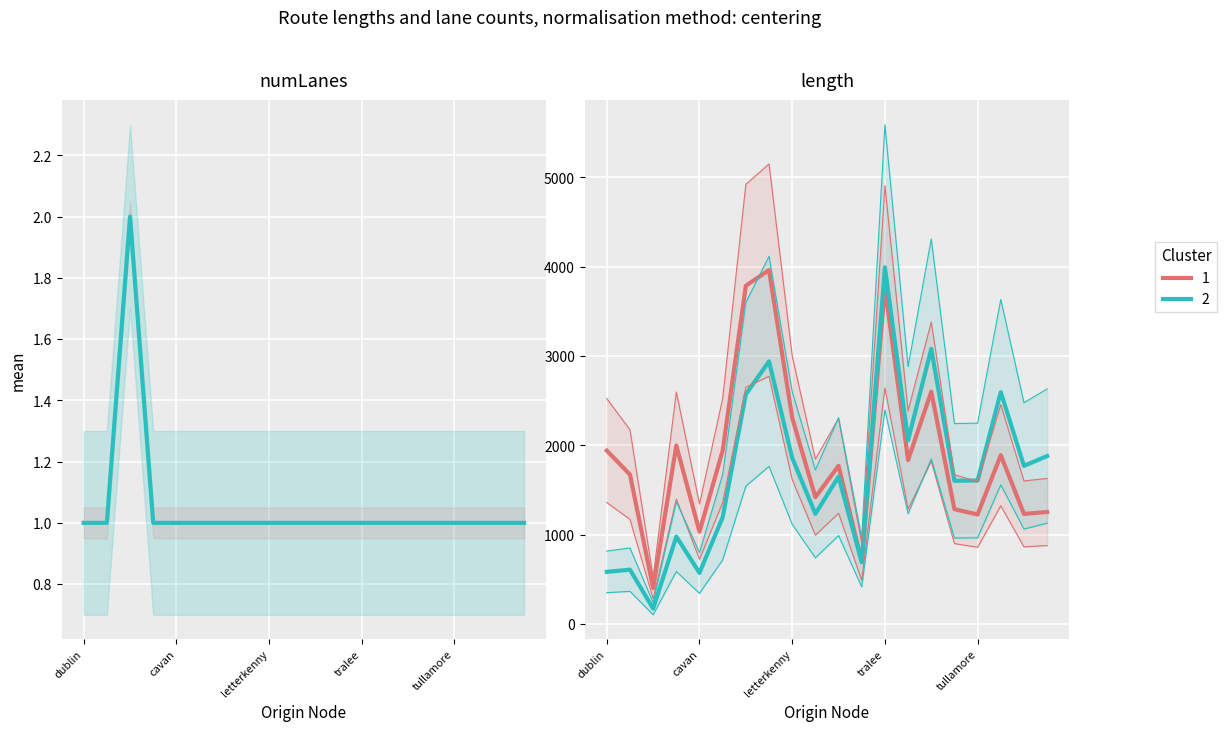

The length (cluster 2) series shows 1648.9 at 10. True or false?

True